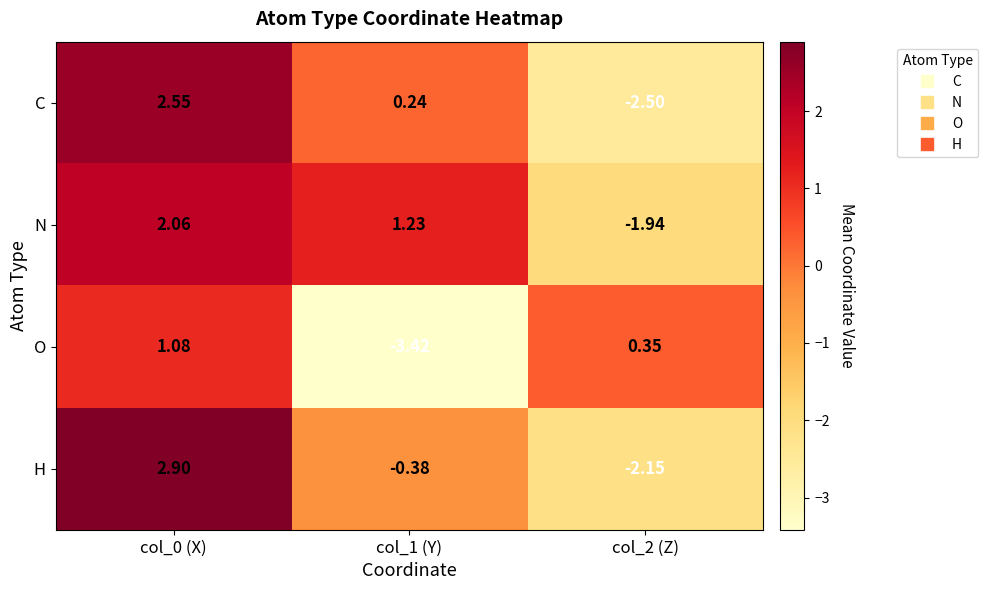

Which series has the largest total across all categories?

N